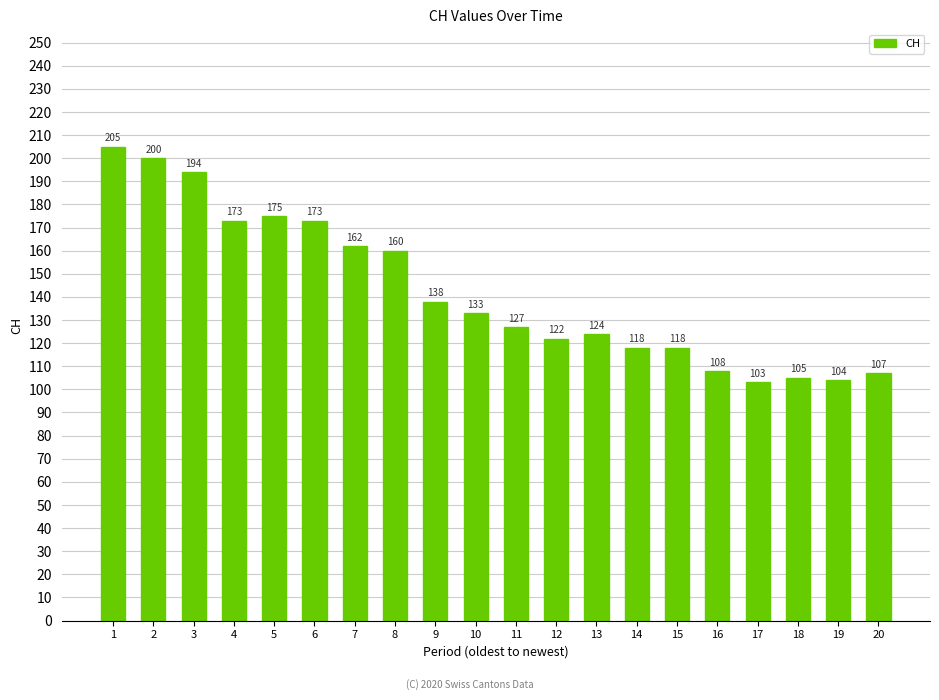

Does the chart contain any negative values?

No